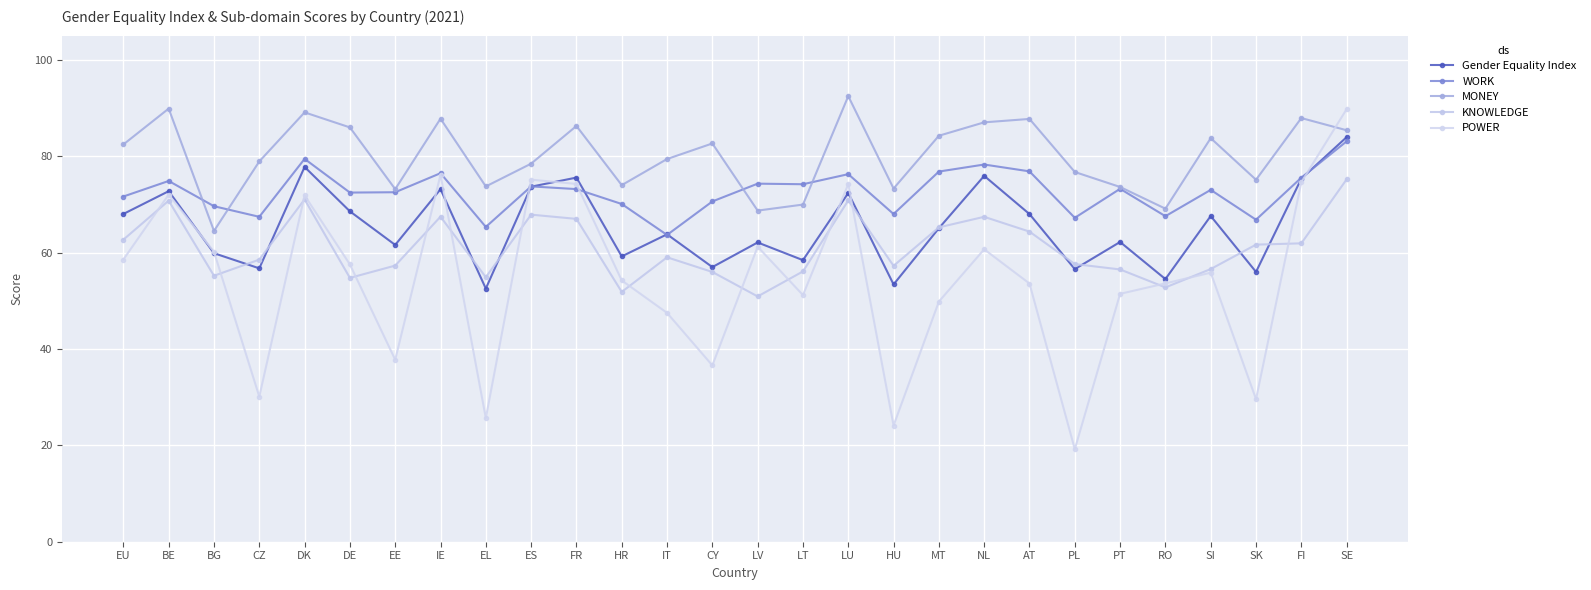

How many intersections are there between POWER and MONEY?

1